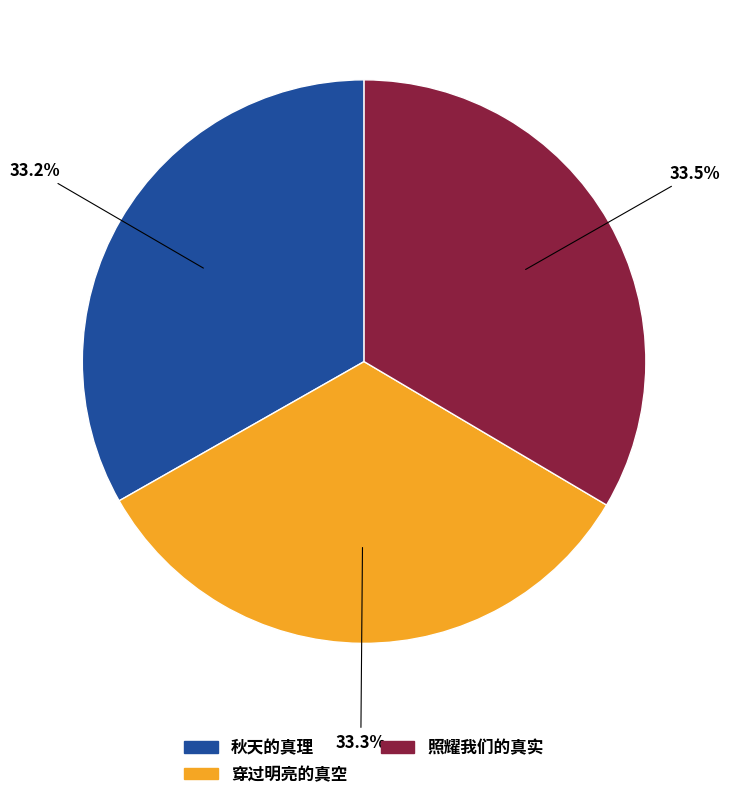

What percentage is NOT represented by 穿过明亮的真空?

66.7%